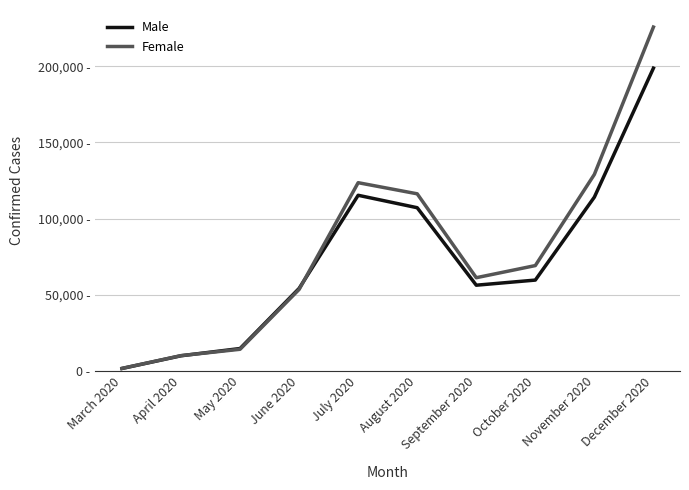

List the labels in order of Female value, smallest first.

March 2020, April 2020, May 2020, June 2020, September 2020, October 2020, August 2020, July 2020, November 2020, December 2020